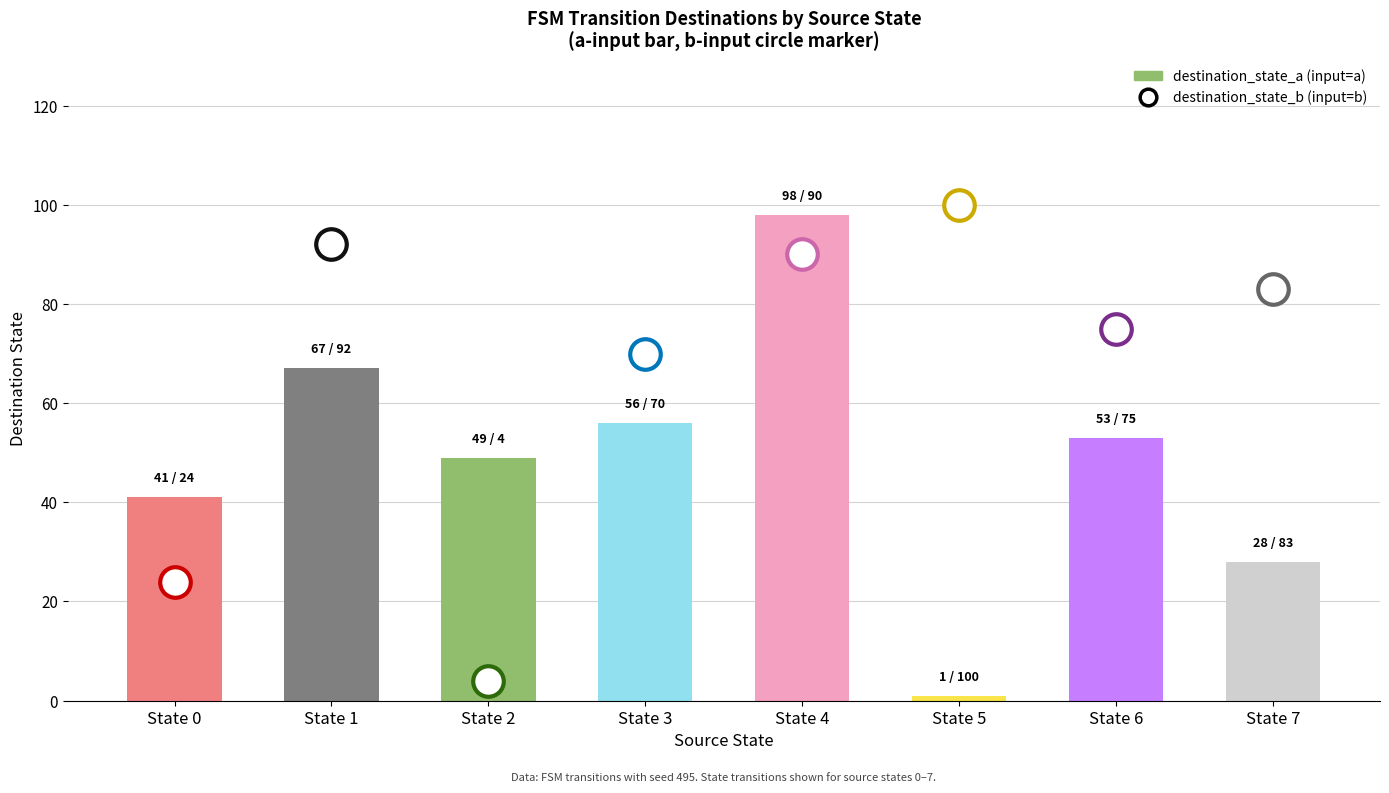

Where is the data nearest to the value 49?

State 2